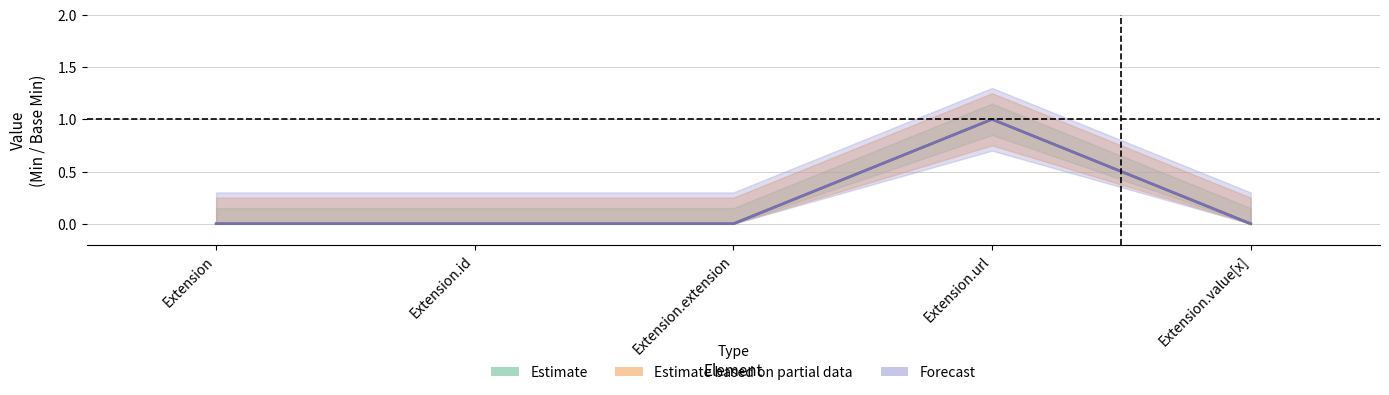

What is the label of the 2nd point from the right?

Extension.url